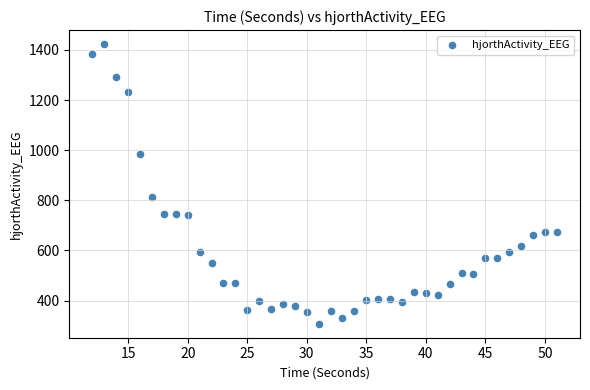

What is the range of X values (max minus min)?

39.0